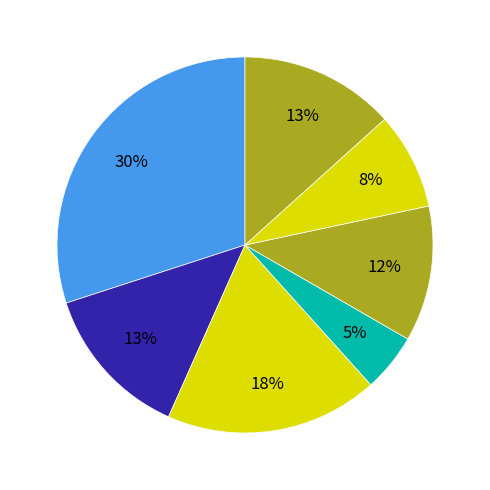

Rank the categories by value from highest to lowest.

0, 2, 6, 1, 4, 5, 3